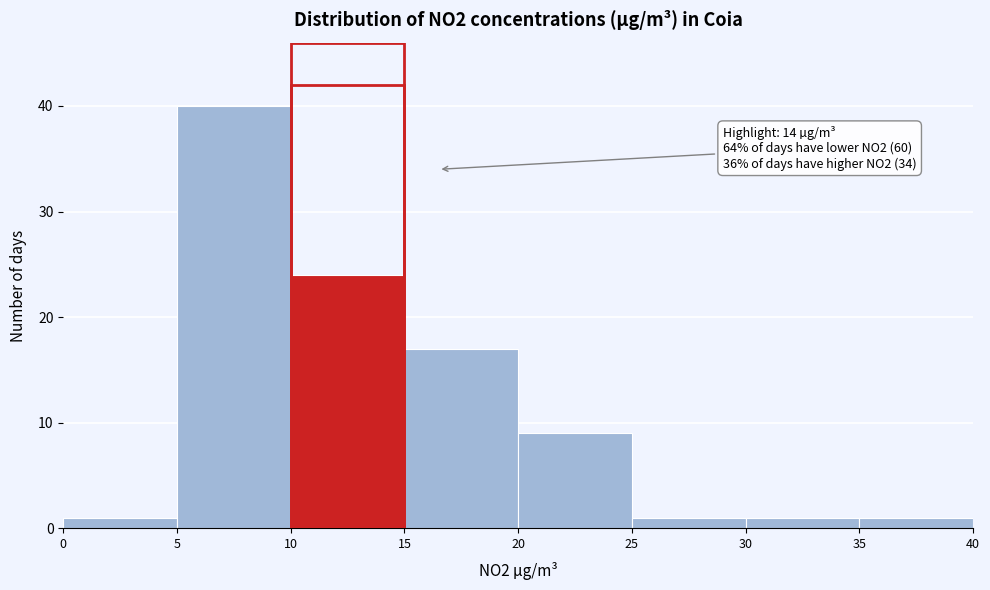

Over which range of the x-axis is the bar tallest?

5 to 10